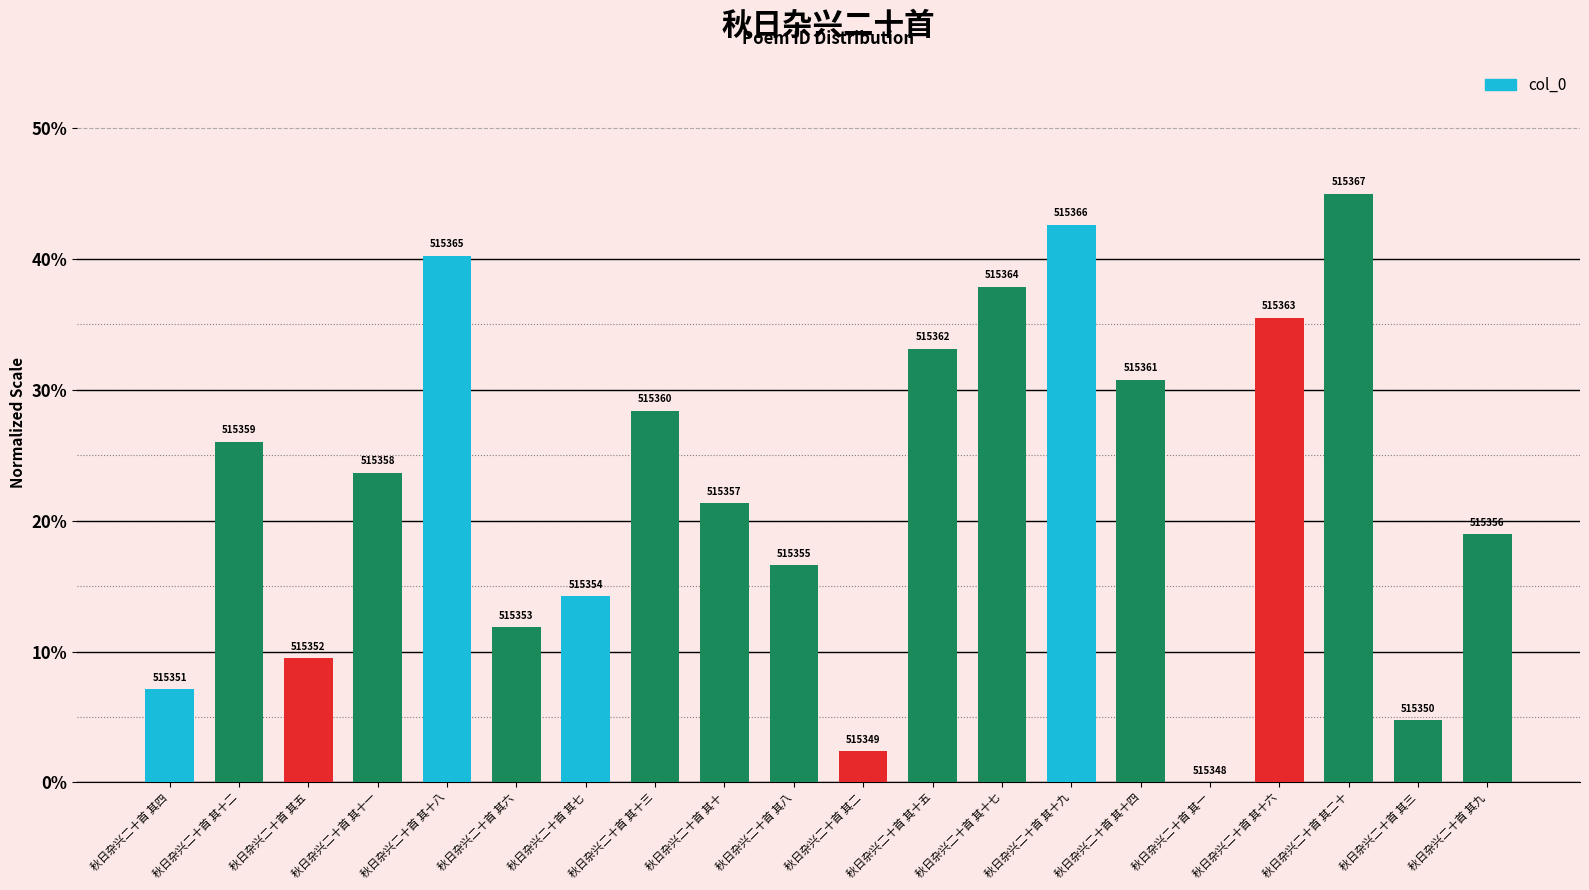

Which category has the lowest value across all series?

秋日杂兴二十首 其一